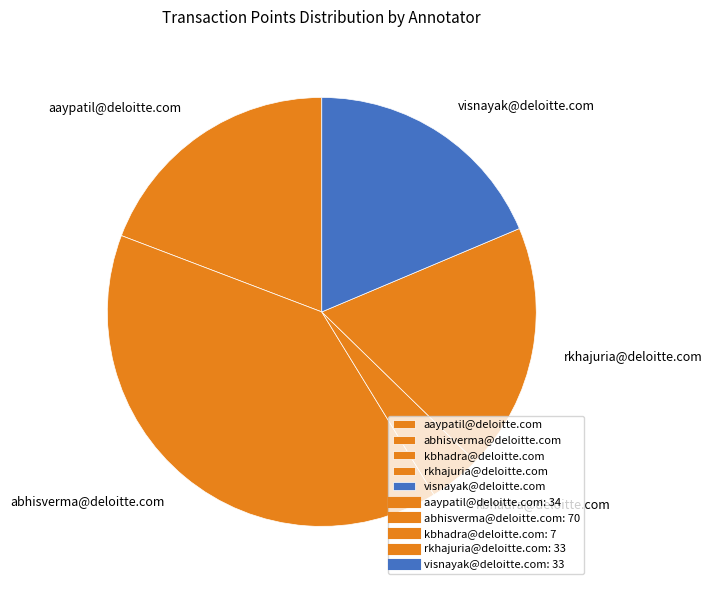

The kbhadra@deloitte.com slice represents 4% of the pie. True or false?

True